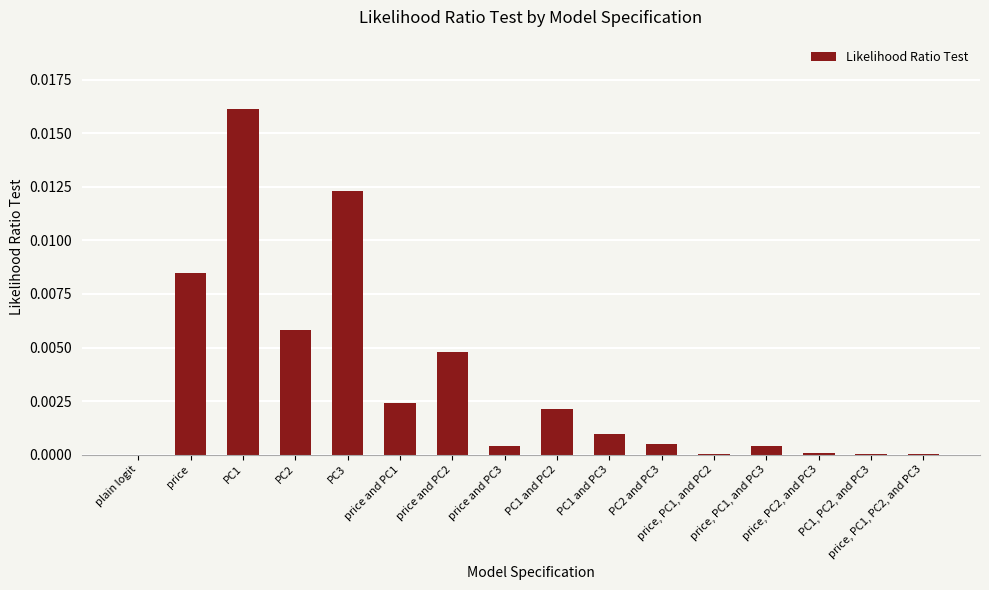

Rank the categories by value from lowest to highest.

plain logit, price, PC1, and PC2, price, PC1, PC2, and PC3, PC1, PC2, and PC3, price, PC2, and PC3, price and PC3, price, PC1, and PC3, PC2 and PC3, PC1 and PC3, PC1 and PC2, price and PC1, price and PC2, PC2, price, PC3, PC1